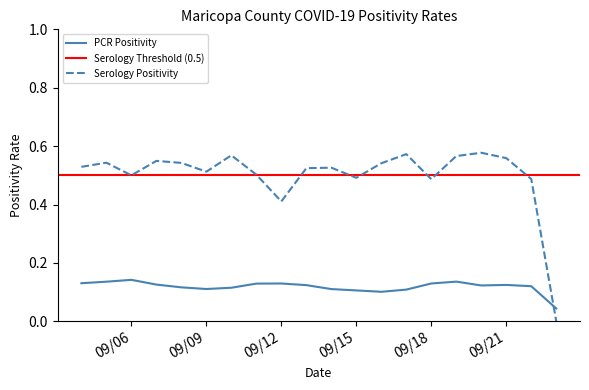

The Serology Positivity series shows 0.8 at 09/06. True or false?

False